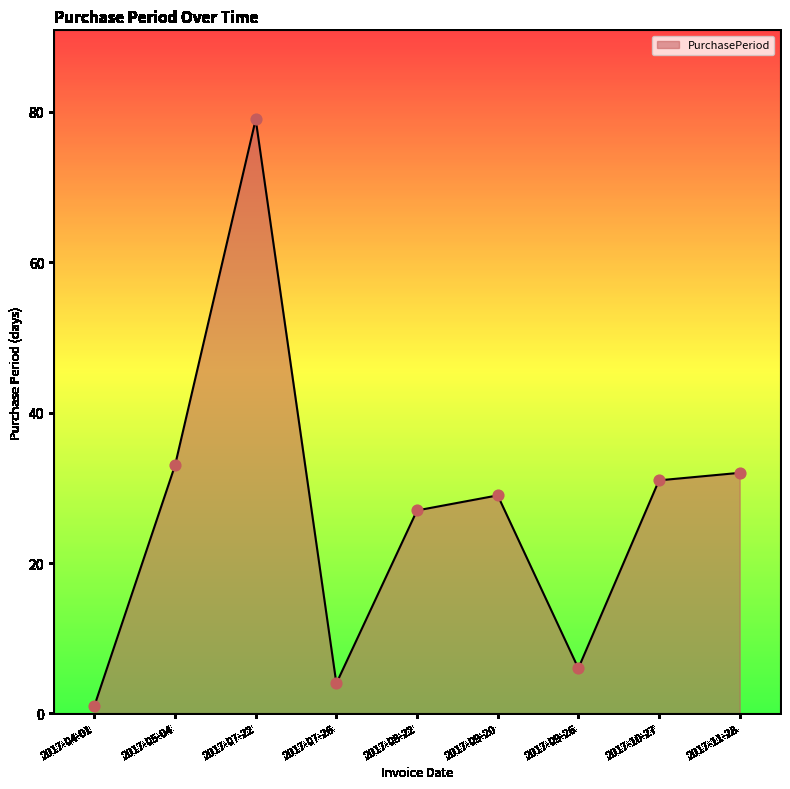

Approximately how many times larger is the value at 2017-10-27 compared to 2017-08-22?

1.1